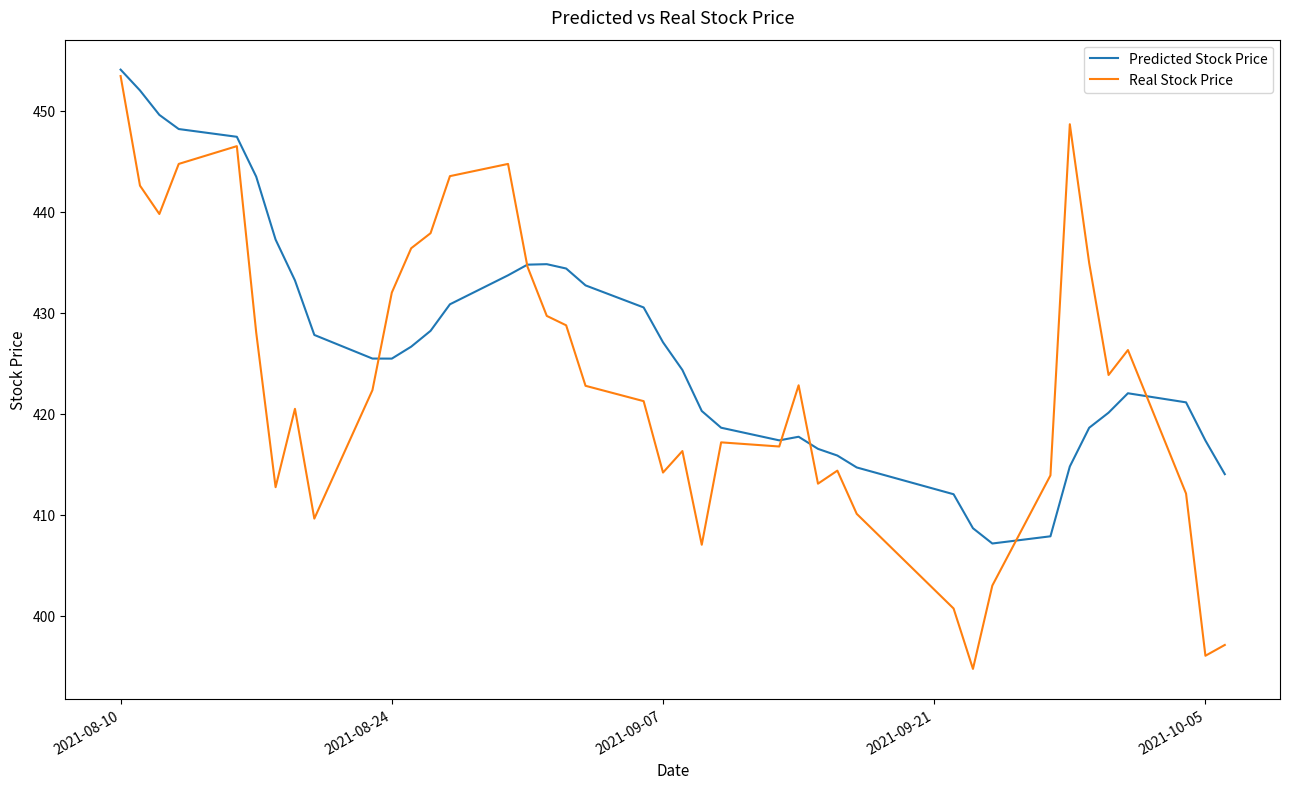

What is the minimum value shown in the chart?

394.7